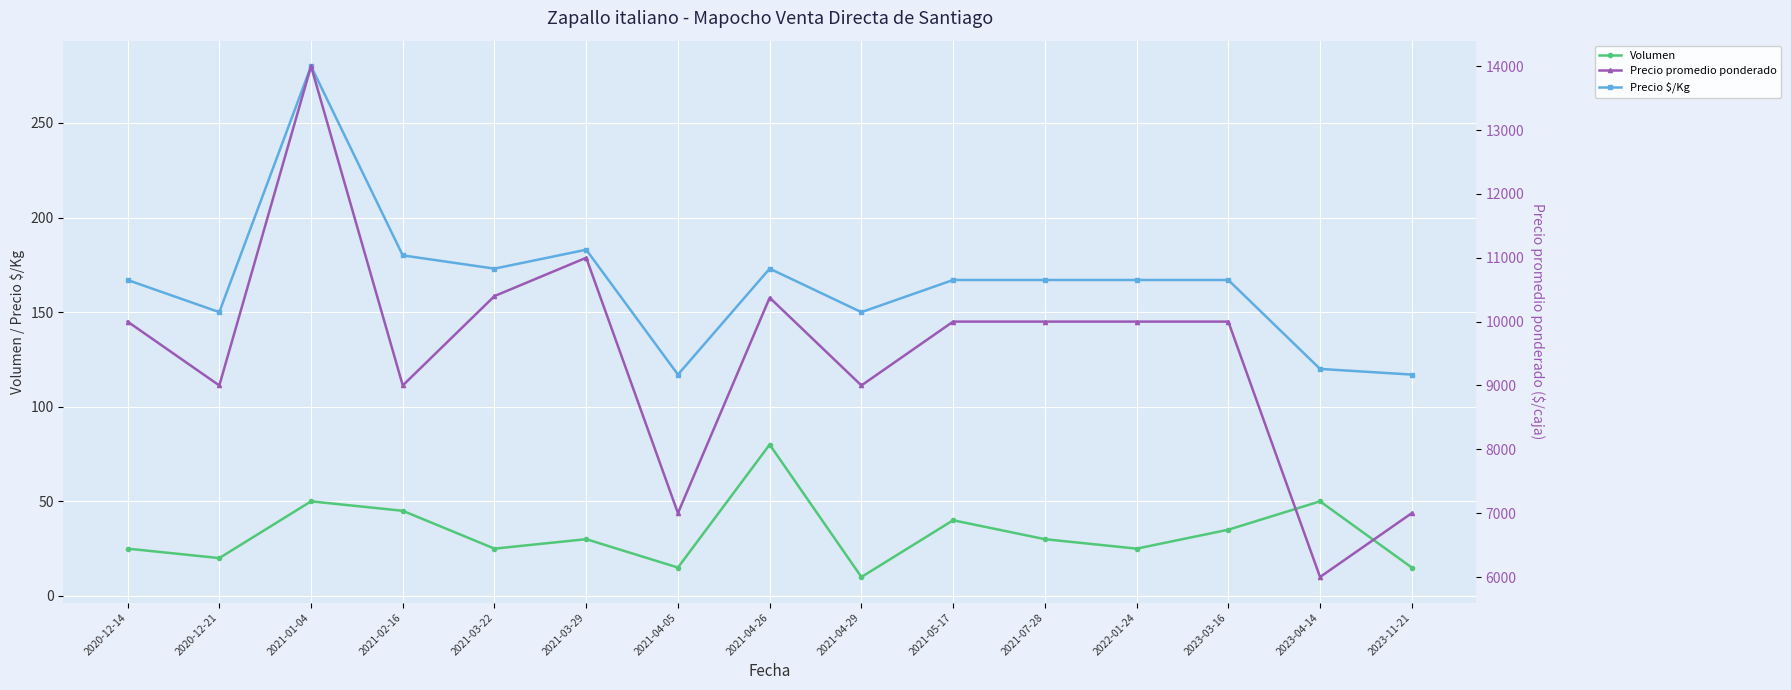

How many lines are shown in the chart?

3